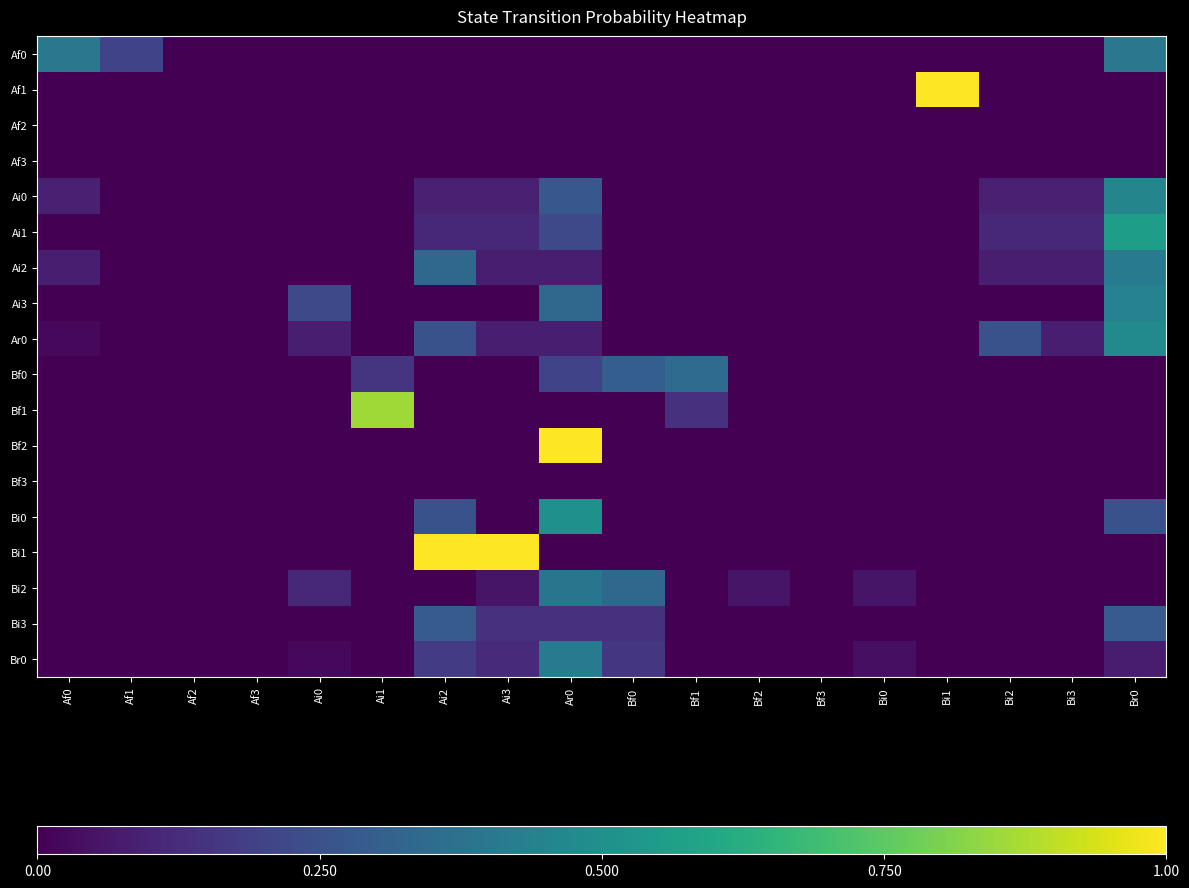

Reading right to left, what are all the values shown in this chart?

Af0: Br0=0.4	Bi3=0.0	Bi2=0.0	Bi1=0.0	Bi0=0.0	Bf3=0.0	Bf2=0.0	Bf1=0.0	Bf0=0.0	Ar0=0.0	Ai3=0.0	Ai2=0.0	Ai1=0.0	Ai0=0.0	Af3=0.0	Af2=0.0	Af1=0.2	Af0=0.4
Af1: Br0=0.0	Bi3=0.0	Bi2=0.0	Bi1=1.0	Bi0=0.0	Bf3=0.0	Bf2=0.0	Bf1=0.0	Bf0=0.0	Ar0=0.0	Ai3=0.0	Ai2=0.0	Ai1=0.0	Ai0=0.0	Af3=0.0	Af2=0.0	Af1=0.0	Af0=0.0
Af2: Br0=0.0	Bi3=0.0	Bi2=0.0	Bi1=0.0	Bi0=0.0	Bf3=0.0	Bf2=0.0	Bf1=0.0	Bf0=0.0	Ar0=0.0	Ai3=0.0	Ai2=0.0	Ai1=0.0	Ai0=0.0	Af3=0.0	Af2=0.0	Af1=0.0	Af0=0.0
Af3: Br0=0.0	Bi3=0.0	Bi2=0.0	Bi1=0.0	Bi0=0.0	Bf3=0.0	Bf2=0.0	Bf1=0.0	Bf0=0.0	Ar0=0.0	Ai3=0.0	Ai2=0.0	Ai1=0.0	Ai0=0.0	Af3=0.0	Af2=0.0	Af1=0.0	Af0=0.0
Ai0: Br0=0.5	Bi3=0.1	Bi2=0.1	Bi1=0.0	Bi0=0.0	Bf3=0.0	Bf2=0.0	Bf1=0.0	Bf0=0.0	Ar0=0.3	Ai3=0.1	Ai2=0.1	Ai1=0.0	Ai0=0.0	Af3=0.0	Af2=0.0	Af1=0.0	Af0=0.1
Ai1: Br0=0.6	Bi3=0.1	Bi2=0.1	Bi1=0.0	Bi0=0.0	Bf3=0.0	Bf2=0.0	Bf1=0.0	Bf0=0.0	Ar0=0.2	Ai3=0.1	Ai2=0.1	Ai1=0.0	Ai0=0.0	Af3=0.0	Af2=0.0	Af1=0.0	Af0=0.0
Ai2: Br0=0.4	Bi3=0.1	Bi2=0.1	Bi1=0.0	Bi0=0.0	Bf3=0.0	Bf2=0.0	Bf1=0.0	Bf0=0.0	Ar0=0.1	Ai3=0.1	Ai2=0.3	Ai1=0.0	Ai0=0.0	Af3=0.0	Af2=0.0	Af1=0.0	Af0=0.1
Ai3: Br0=0.4	Bi3=0.0	Bi2=0.0	Bi1=0.0	Bi0=0.0	Bf3=0.0	Bf2=0.0	Bf1=0.0	Bf0=0.0	Ar0=0.3	Ai3=0.0	Ai2=0.0	Ai1=0.0	Ai0=0.2	Af3=0.0	Af2=0.0	Af1=0.0	Af0=0.0
Ar0: Br0=0.5	Bi3=0.1	Bi2=0.2	Bi1=0.0	Bi0=0.0	Bf3=0.0	Bf2=0.0	Bf1=0.0	Bf0=0.0	Ar0=0.1	Ai3=0.1	Ai2=0.2	Ai1=0.0	Ai0=0.1	Af3=0.0	Af2=0.0	Af1=0.0	Af0=0.0
Bf0: Br0=0.0	Bi3=0.0	Bi2=0.0	Bi1=0.0	Bi0=0.0	Bf3=0.0	Bf2=0.0	Bf1=0.3	Bf0=0.3	Ar0=0.2	Ai3=0.0	Ai2=0.0	Ai1=0.1	Ai0=0.0	Af3=0.0	Af2=0.0	Af1=0.0	Af0=0.0
Bf1: Br0=0.0	Bi3=0.0	Bi2=0.0	Bi1=0.0	Bi0=0.0	Bf3=0.0	Bf2=0.0	Bf1=0.1	Bf0=0.0	Ar0=0.0	Ai3=0.0	Ai2=0.0	Ai1=0.9	Ai0=0.0	Af3=0.0	Af2=0.0	Af1=0.0	Af0=0.0
Bf2: Br0=0.0	Bi3=0.0	Bi2=0.0	Bi1=0.0	Bi0=0.0	Bf3=0.0	Bf2=0.0	Bf1=0.0	Bf0=0.0	Ar0=1.0	Ai3=0.0	Ai2=0.0	Ai1=0.0	Ai0=0.0	Af3=0.0	Af2=0.0	Af1=0.0	Af0=0.0
Bf3: Br0=0.0	Bi3=0.0	Bi2=0.0	Bi1=0.0	Bi0=0.0	Bf3=0.0	Bf2=0.0	Bf1=0.0	Bf0=0.0	Ar0=0.0	Ai3=0.0	Ai2=0.0	Ai1=0.0	Ai0=0.0	Af3=0.0	Af2=0.0	Af1=0.0	Af0=0.0
Bi0: Br0=0.2	Bi3=0.0	Bi2=0.0	Bi1=0.0	Bi0=0.0	Bf3=0.0	Bf2=0.0	Bf1=0.0	Bf0=0.0	Ar0=0.5	Ai3=0.0	Ai2=0.2	Ai1=0.0	Ai0=0.0	Af3=0.0	Af2=0.0	Af1=0.0	Af0=0.0
Bi1: Br0=0.0	Bi3=0.0	Bi2=0.0	Bi1=0.0	Bi0=0.0	Bf3=0.0	Bf2=0.0	Bf1=0.0	Bf0=0.0	Ar0=0.0	Ai3=1.0	Ai2=1.0	Ai1=0.0	Ai0=0.0	Af3=0.0	Af2=0.0	Af1=0.0	Af0=0.0
Bi2: Br0=0.0	Bi3=0.0	Bi2=0.0	Bi1=0.0	Bi0=0.1	Bf3=0.0	Bf2=0.1	Bf1=0.0	Bf0=0.3	Ar0=0.4	Ai3=0.1	Ai2=0.0	Ai1=0.0	Ai0=0.1	Af3=0.0	Af2=0.0	Af1=0.0	Af0=0.0
Bi3: Br0=0.3	Bi3=0.0	Bi2=0.0	Bi1=0.0	Bi0=0.0	Bf3=0.0	Bf2=0.0	Bf1=0.0	Bf0=0.1	Ar0=0.1	Ai3=0.1	Ai2=0.3	Ai1=0.0	Ai0=0.0	Af3=0.0	Af2=0.0	Af1=0.0	Af0=0.0
Br0: Br0=0.1	Bi3=0.0	Bi2=0.0	Bi1=0.0	Bi0=0.0	Bf3=0.0	Bf2=0.0	Bf1=0.0	Bf0=0.2	Ar0=0.4	Ai3=0.1	Ai2=0.2	Ai1=0.0	Ai0=0.0	Af3=0.0	Af2=0.0	Af1=0.0	Af0=0.0